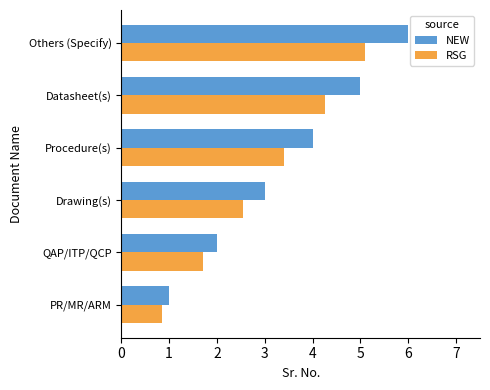

Rank the categories by RSG value from lowest to highest.

PR/MR/ARM, QAP/ITP/QCP, Drawing(s), Procedure(s), Datasheet(s), Others (Specify)